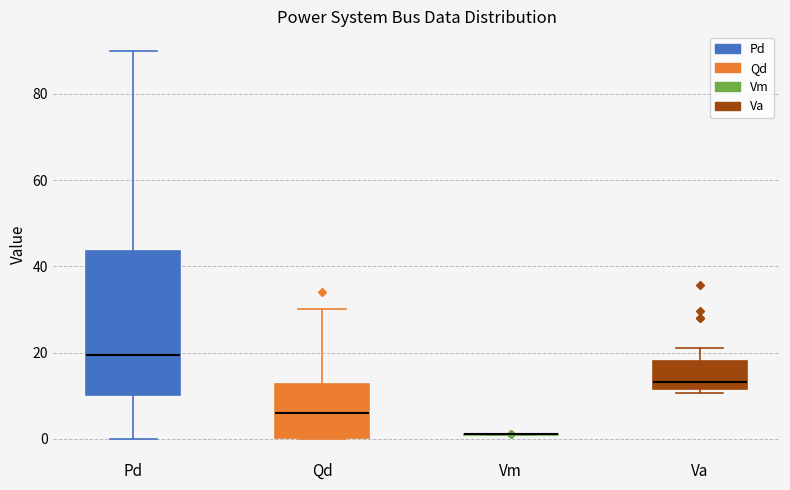

Reading left to right, read every box against the y-axis: the position of its median line, the range the box covers, and the ends of its whiskers. The values are not printed on the chart, so give them approximately, as read against the axis.

Pd: median 20, box 10 to 44, whiskers 0 to 90
Qd: median 6, box 0 to 12, whiskers 0 to 30
Vm: box collapsed to a line at 0, whiskers 0 to 2
Va: median 14, box 12 to 18, whiskers 10 to 22